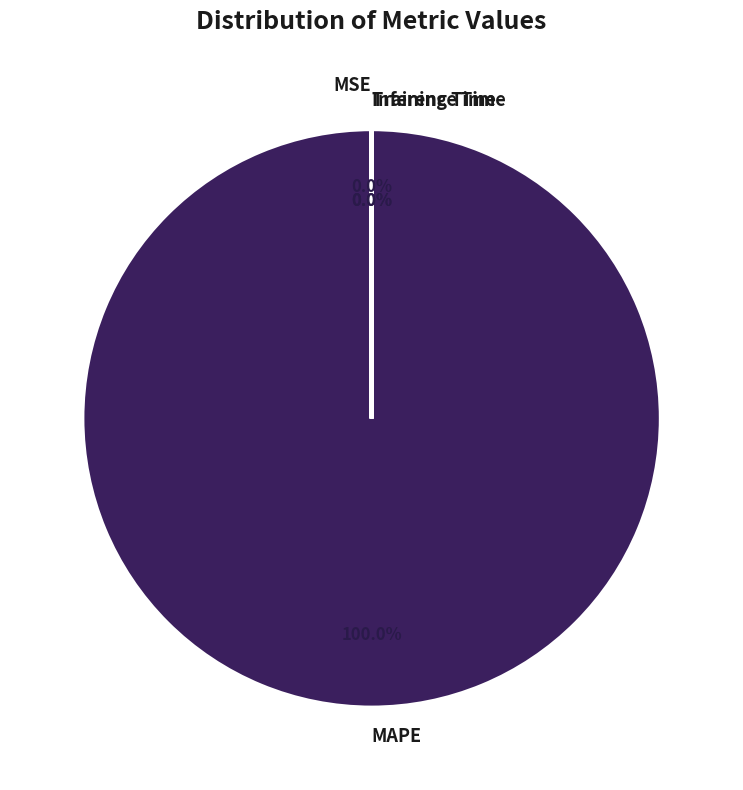

What is the largest slice in the pie chart?

MAPE